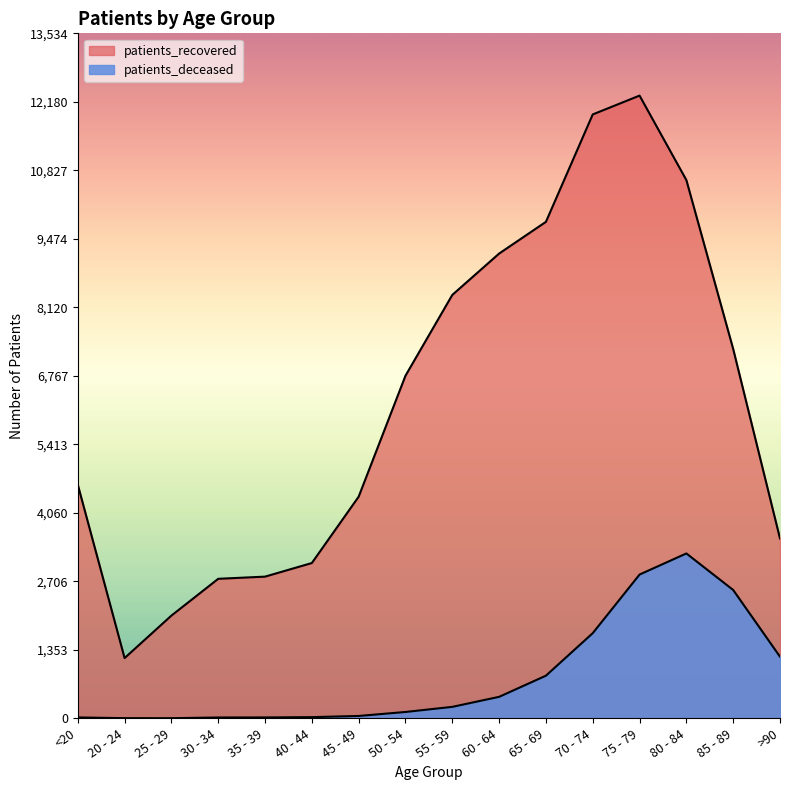

True or false: patients_deceased and patients_recovered cross at least once.

False